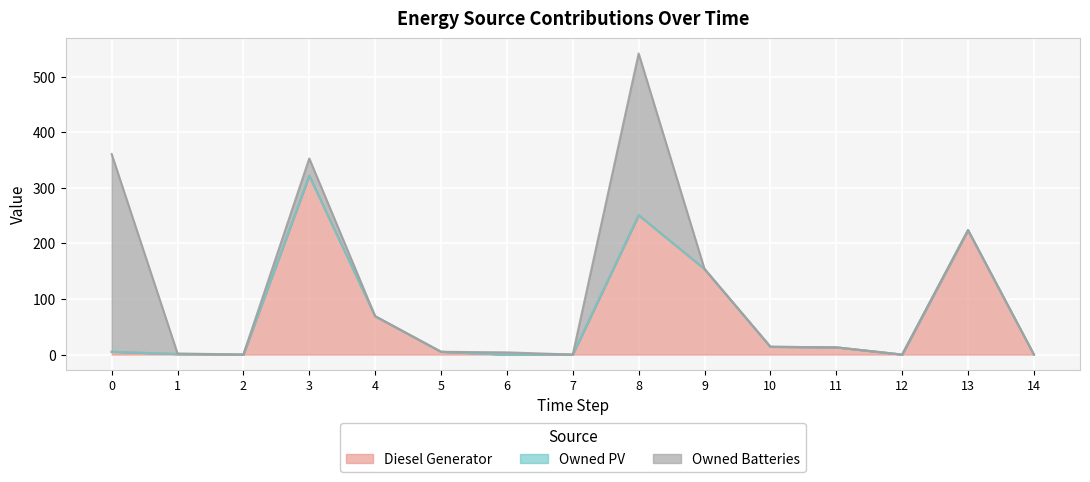

What is the difference between the Diesel Generator values at 2 and 1?

1